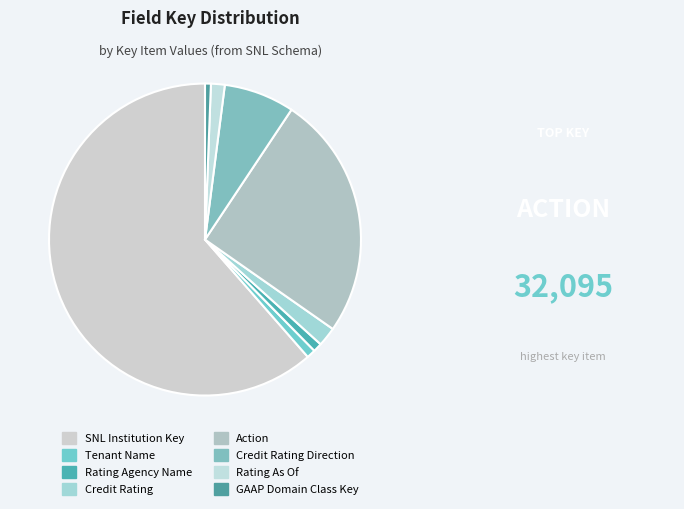

Which slice is the largest?

SNL Institution Key